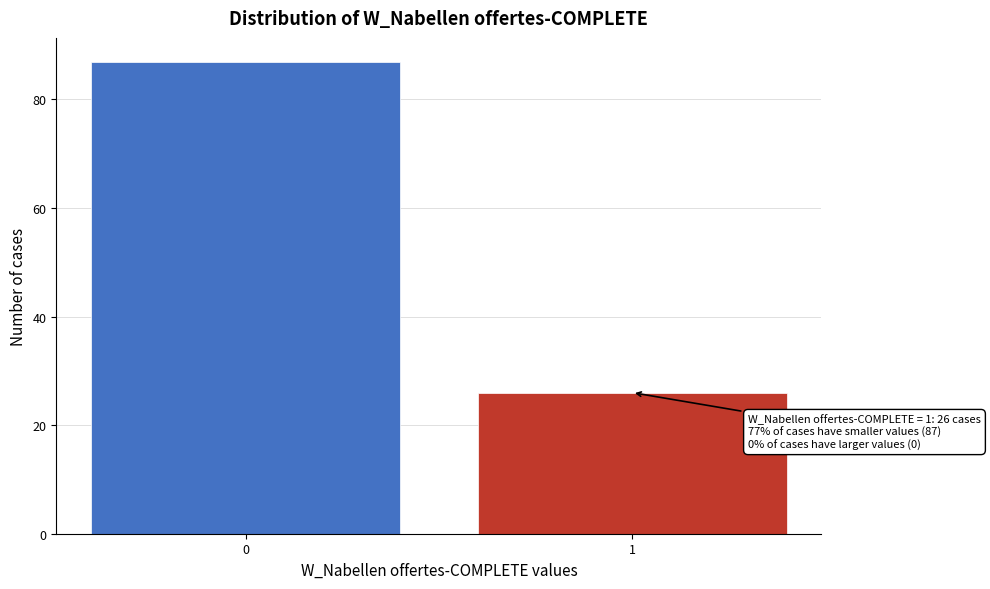

Reading left to right, transcribe all the data shown in this chart.

87	26